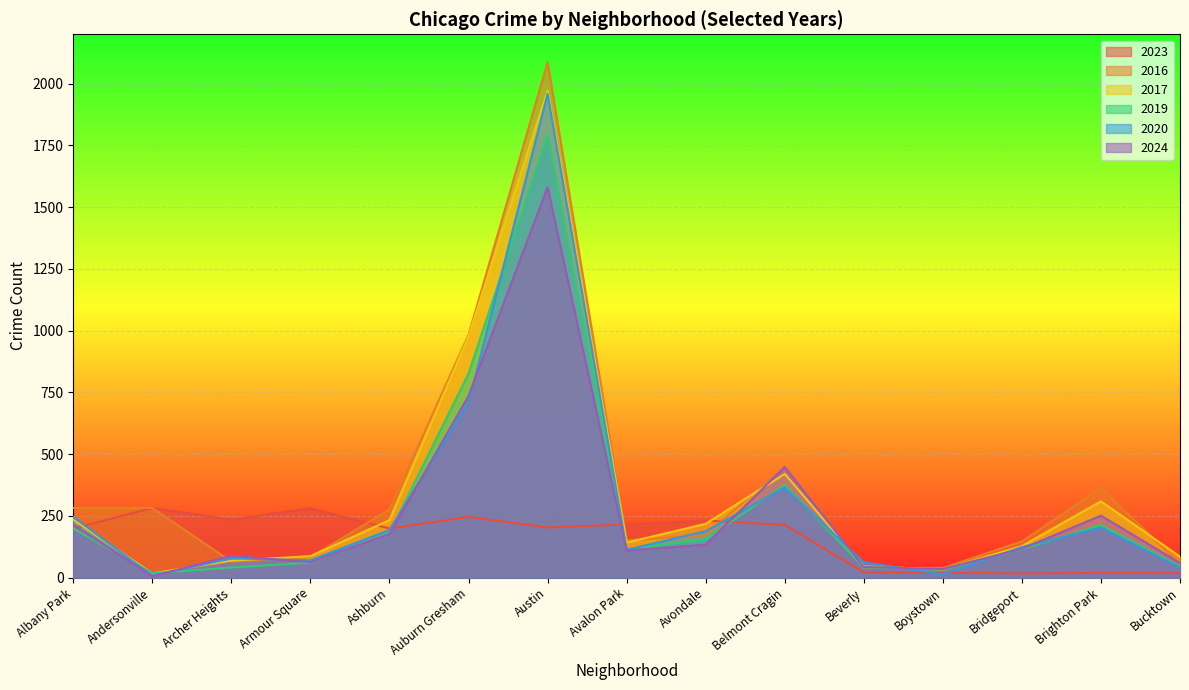

At how many categories does at least one series exceed 1937?

1